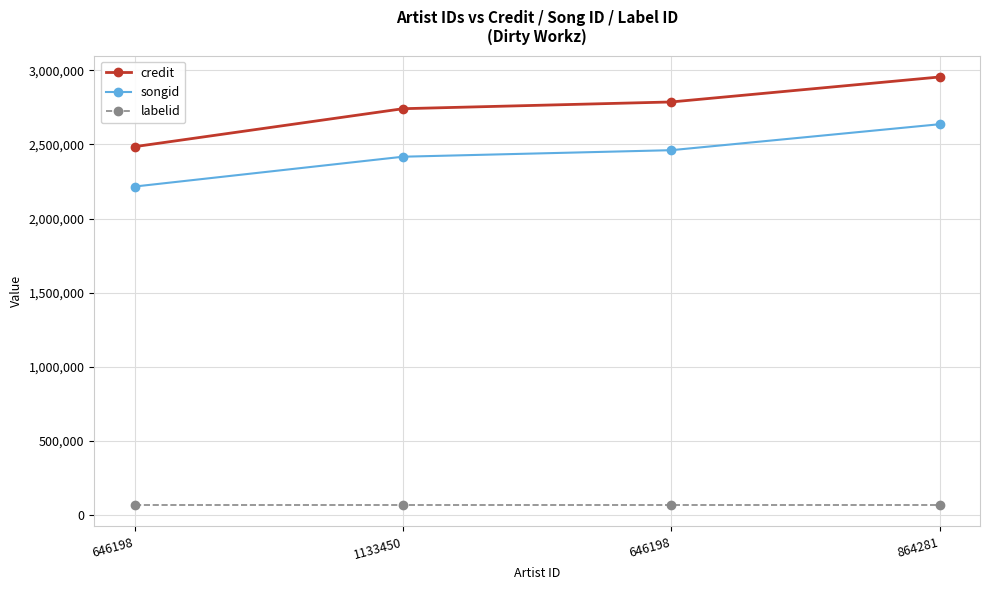

True or false: songid has more than 0 points higher than both neighbors.

False